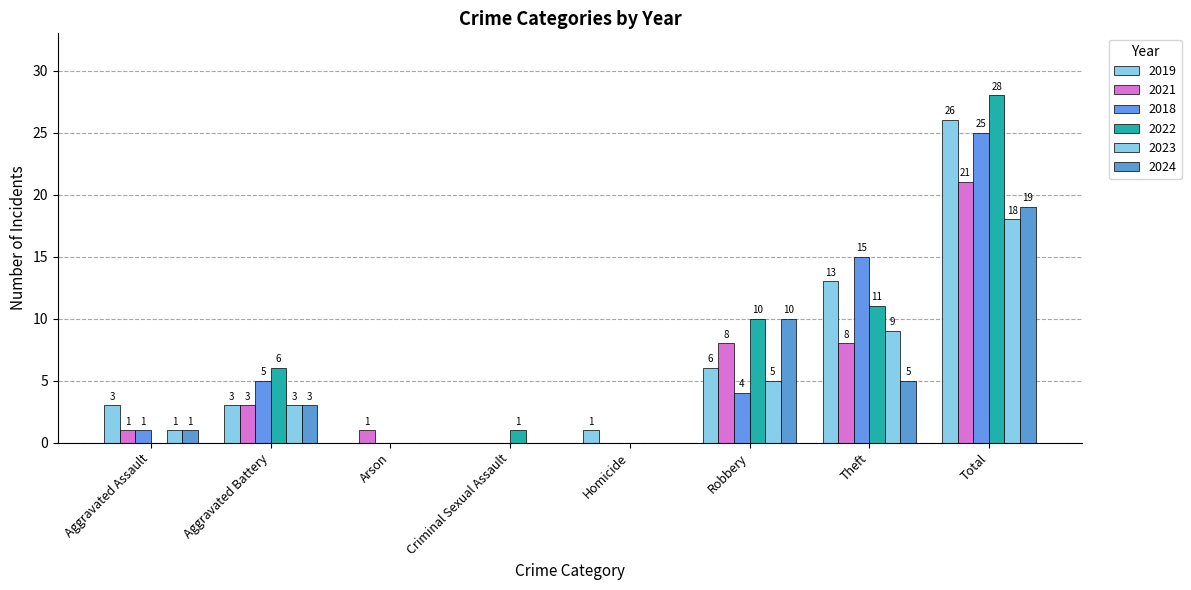

At which label does 2023 first exceed 3?

Robbery